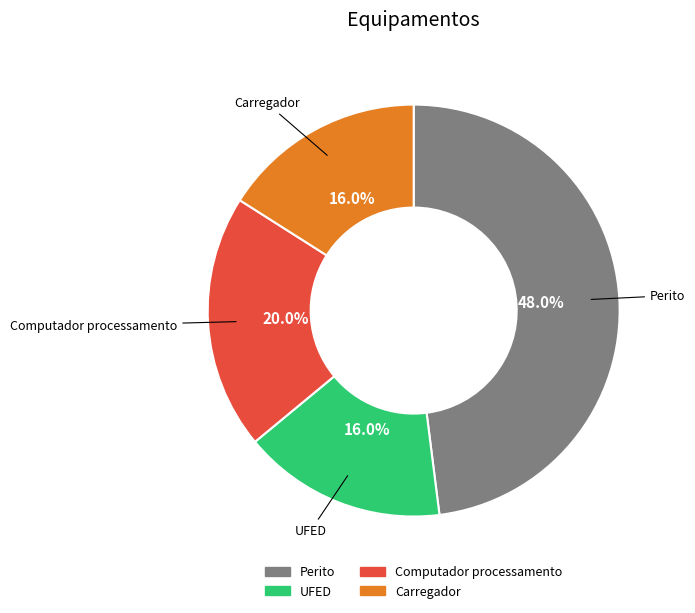

How much of the chart is everything except UFED?

84.0%